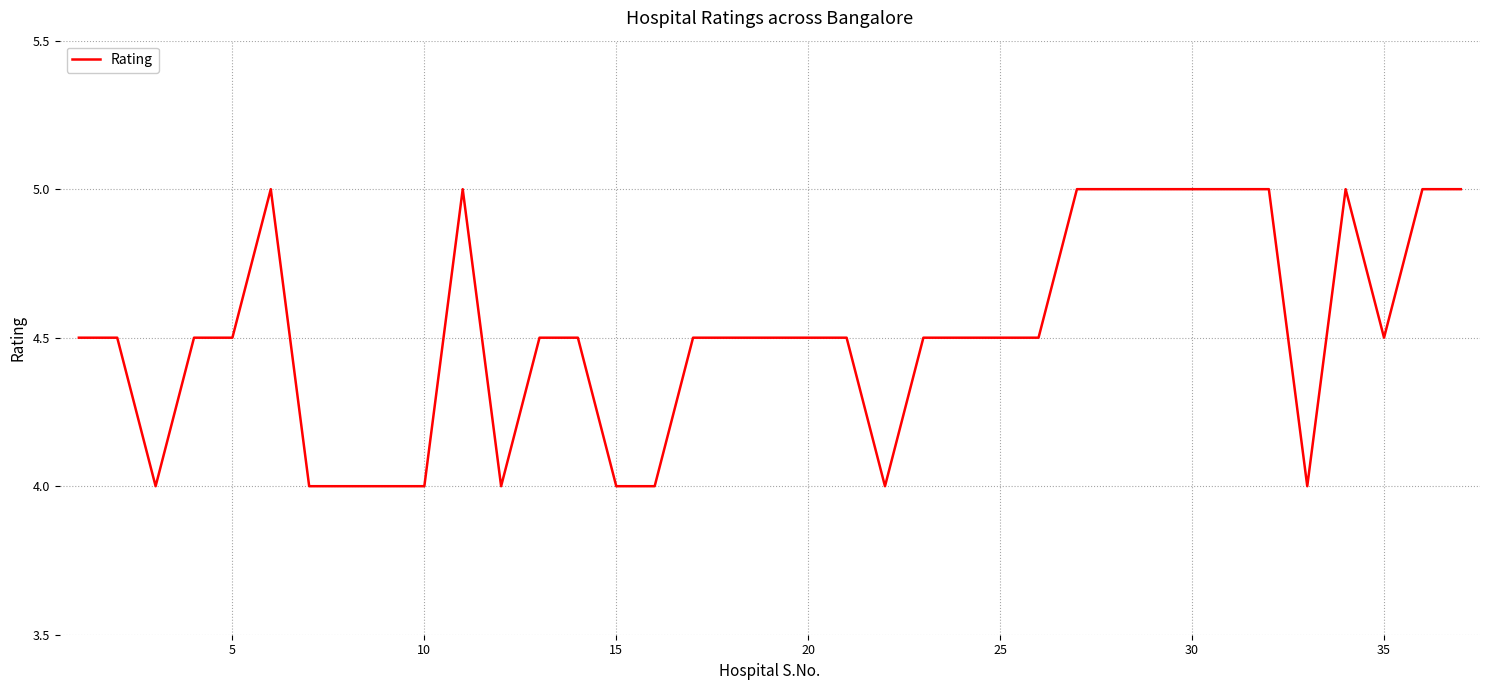

What is the difference between the maximum and minimum values?

1.0